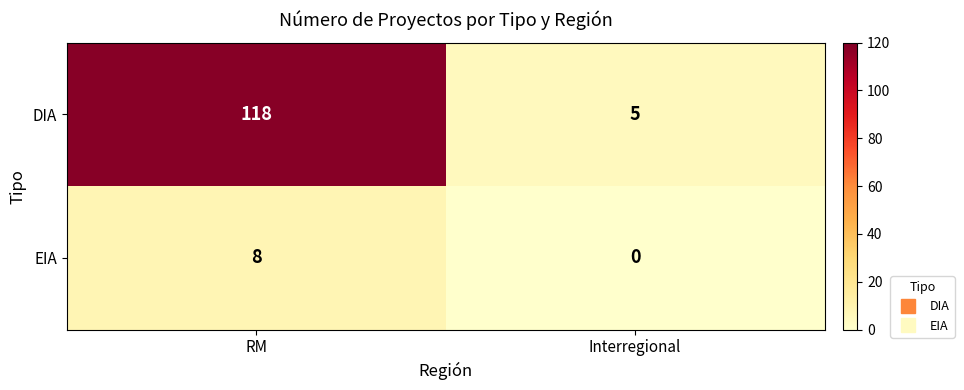

Reading left to right, transcribe all the data shown in this chart.

DIA: RM=118	Interregional=5
EIA: RM=8	Interregional=0